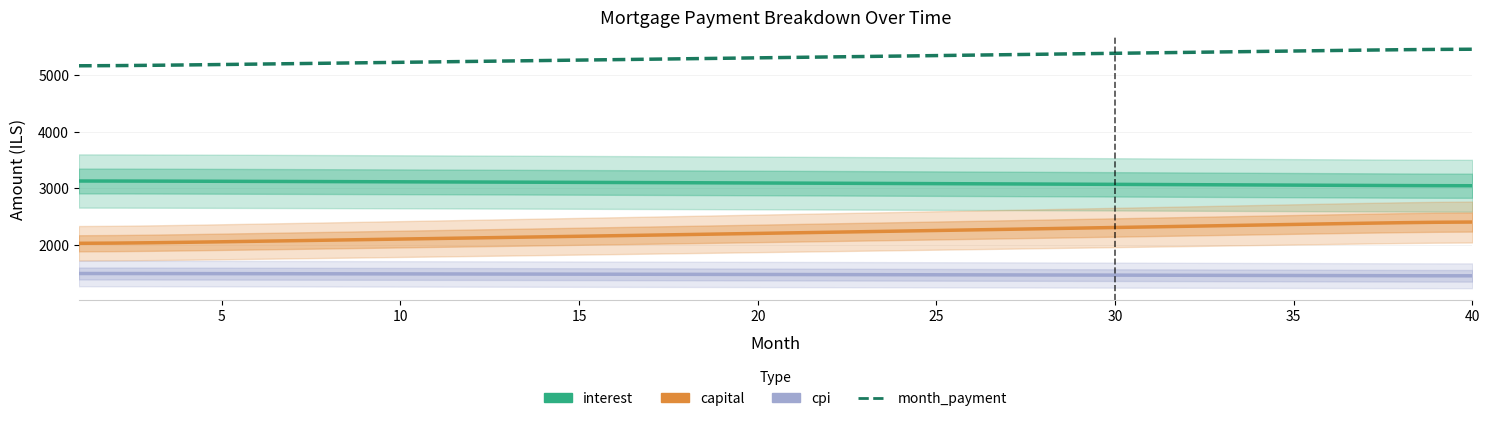

True or false: capital and cpi cross at least once.

False